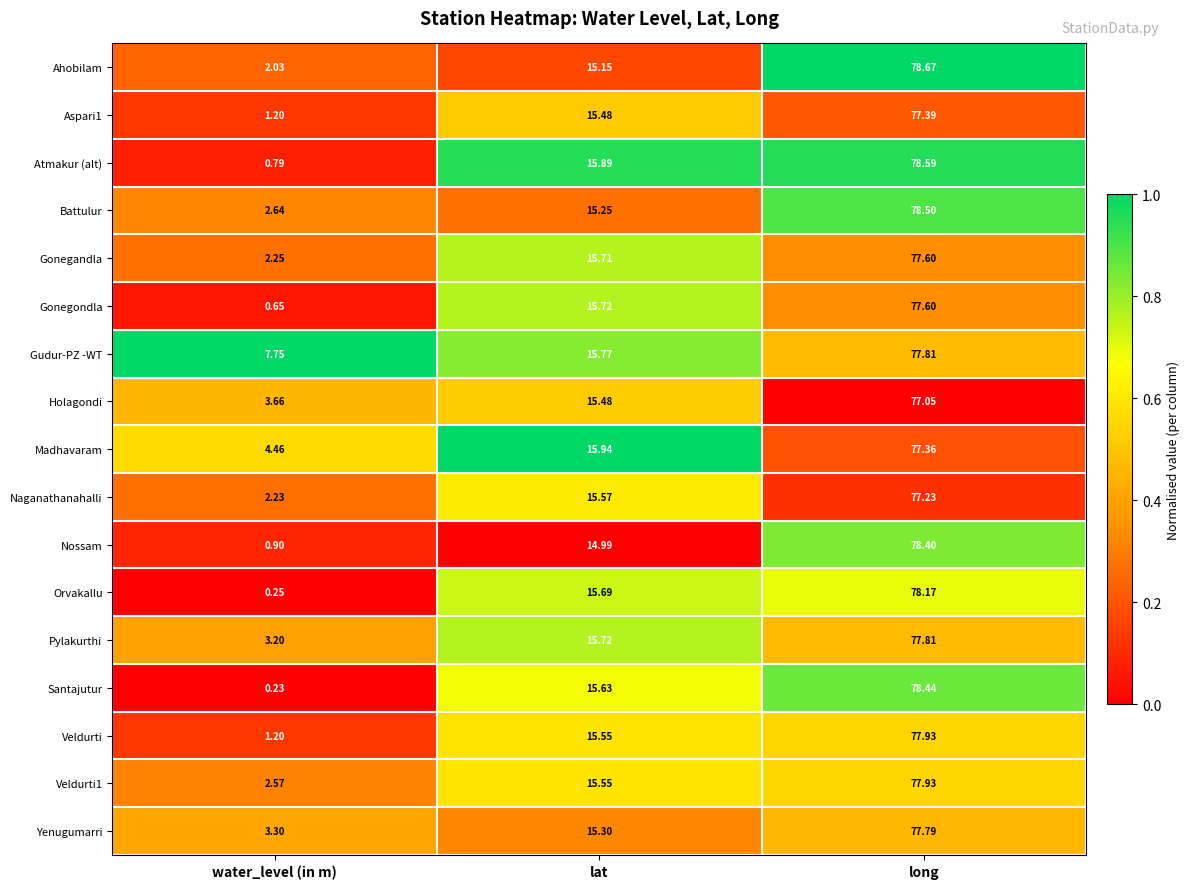

Rank the categories by Naganathanahalli value from lowest to highest.

water_level (in m), lat, long